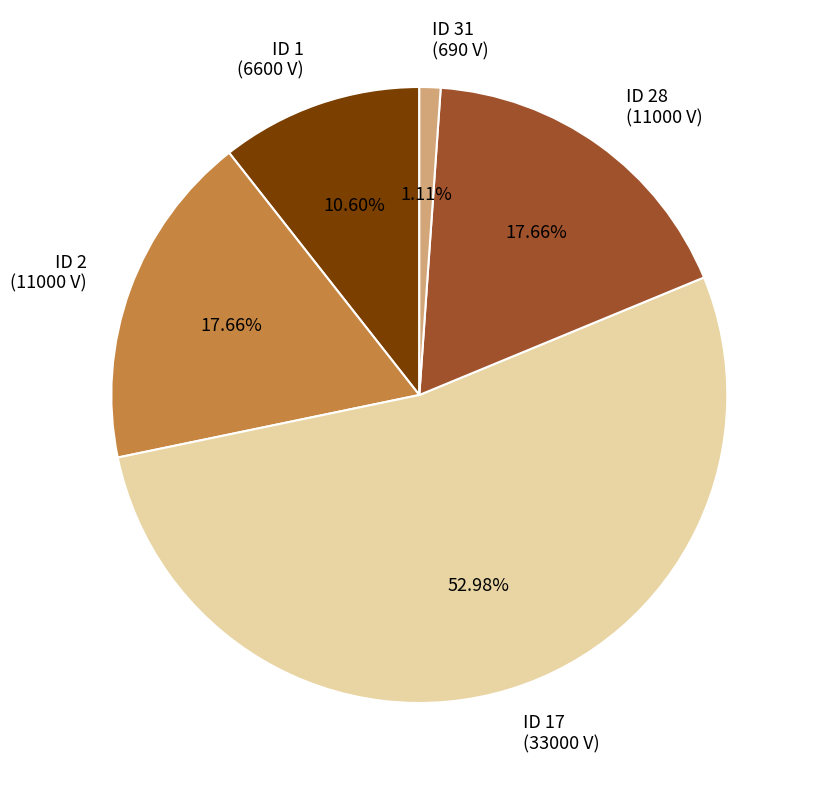

How many slices are in this pie chart?

5